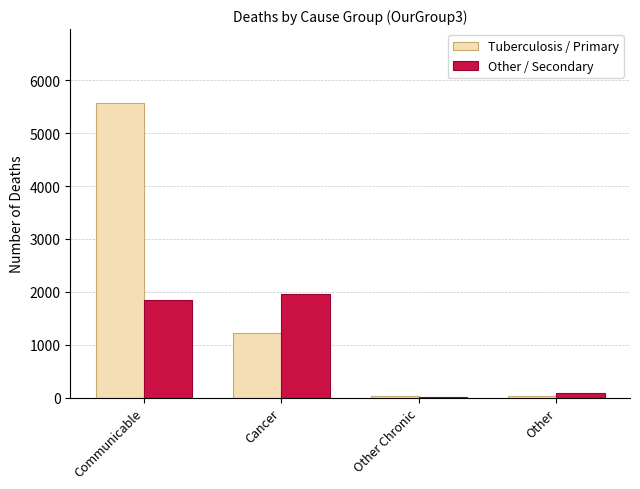

Between Communicable and Cancer, which series saw the biggest shift?

Tuberculosis / Primary